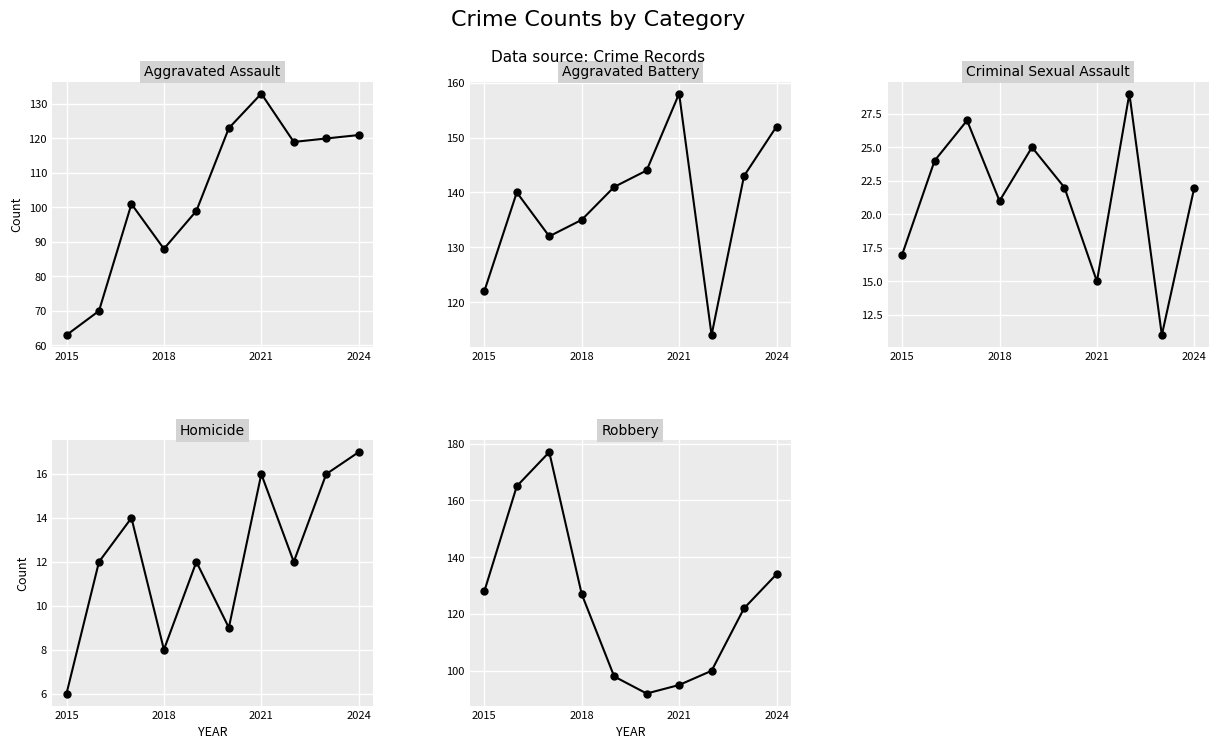

Which label corresponds to the smallest value in the chart?

2015